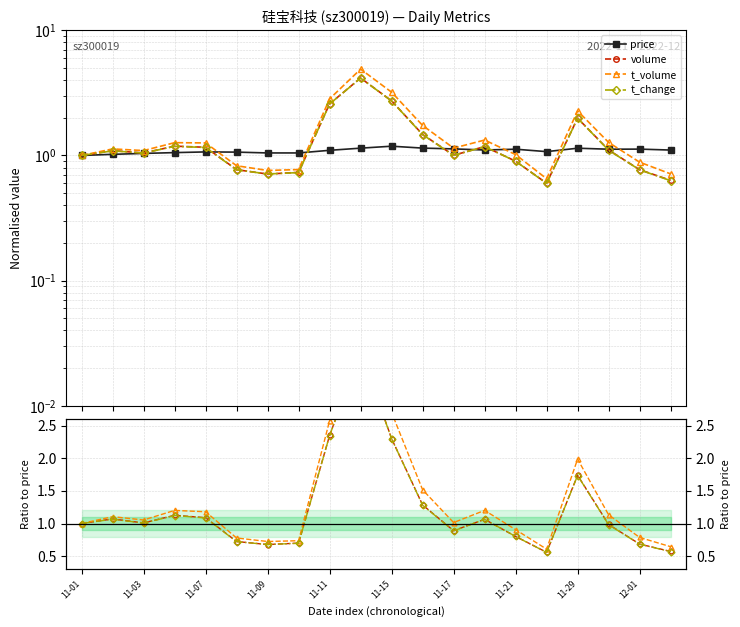

What is the approximate value of volume at 19?

0.6